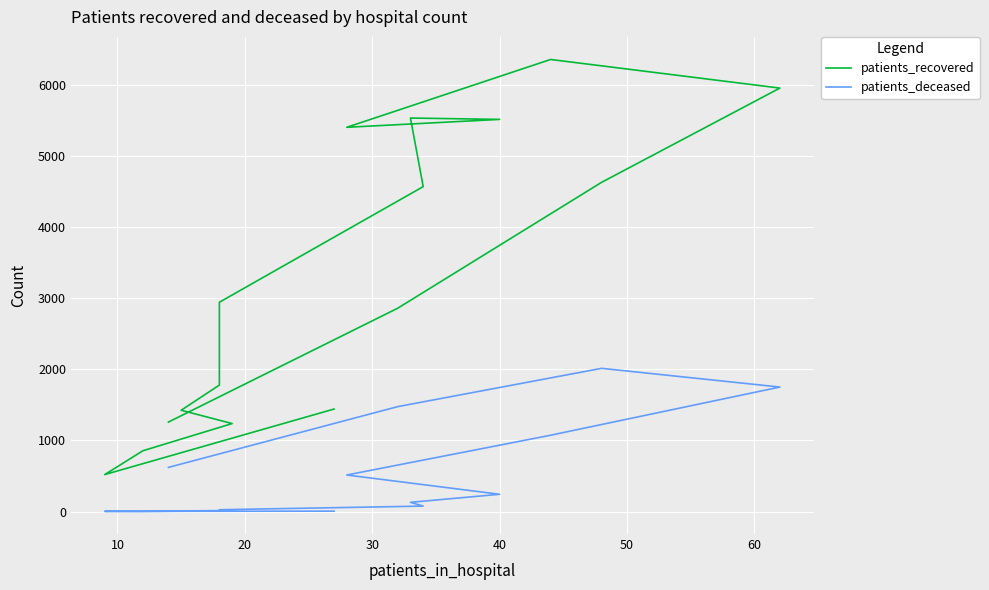

True or false: patients_recovered and patients_deceased cross at least once.

False